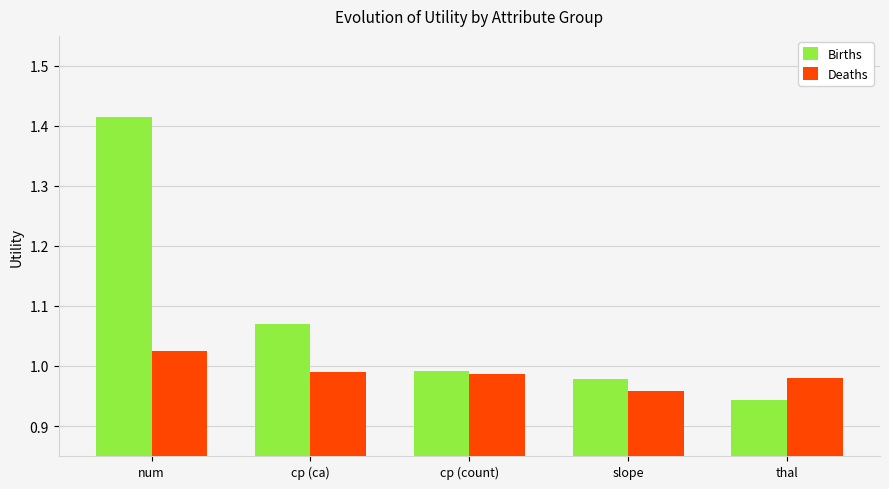

The Deaths series shows 1.3 at num. True or false?

False